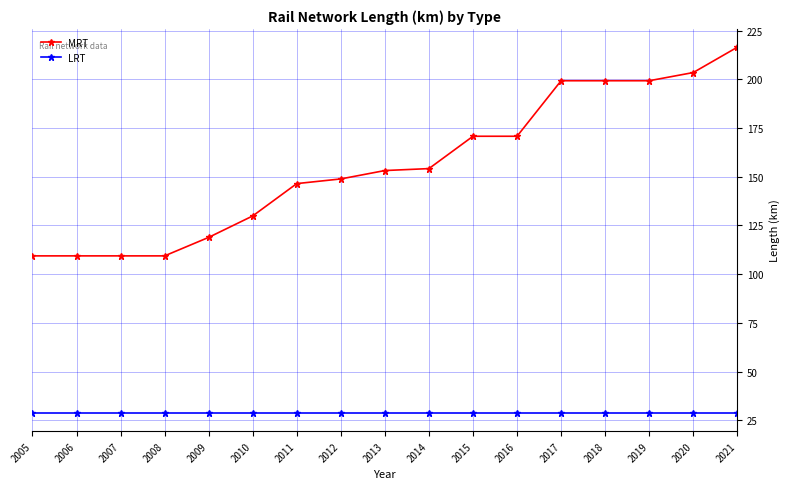

What is the difference between the highest and lowest values at 2015?

142.0